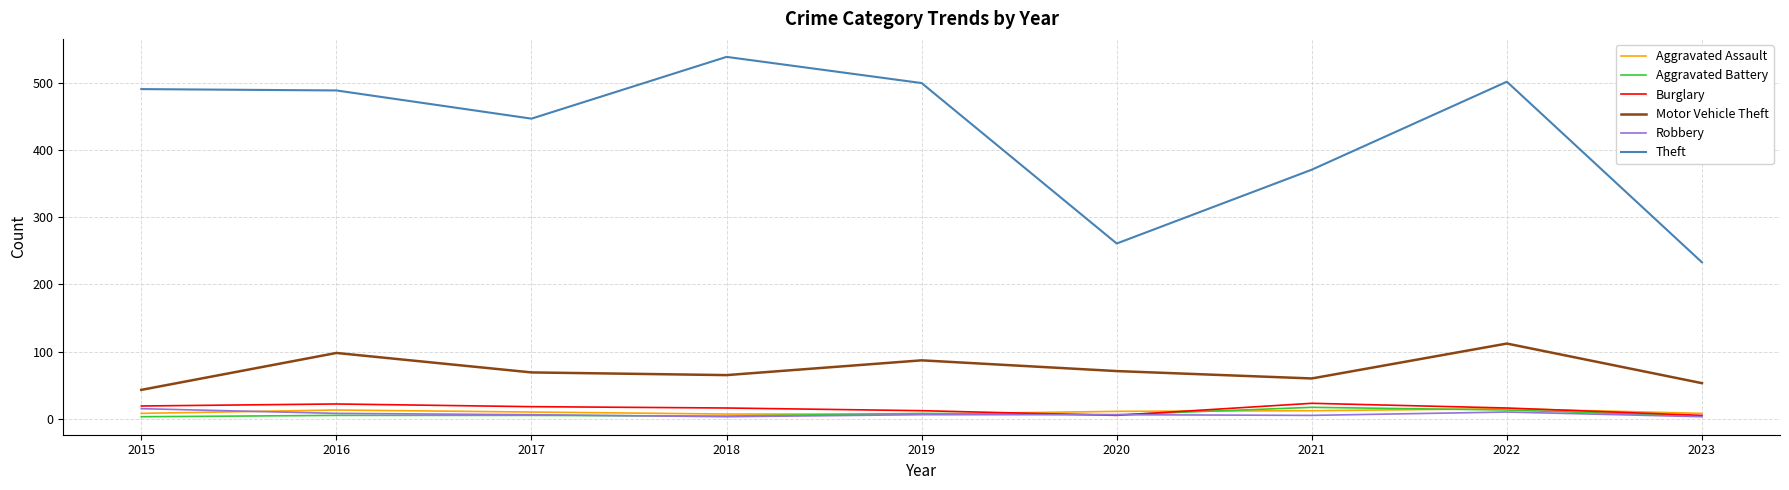

True or false: Theft and Aggravated Battery intersect in this chart.

False